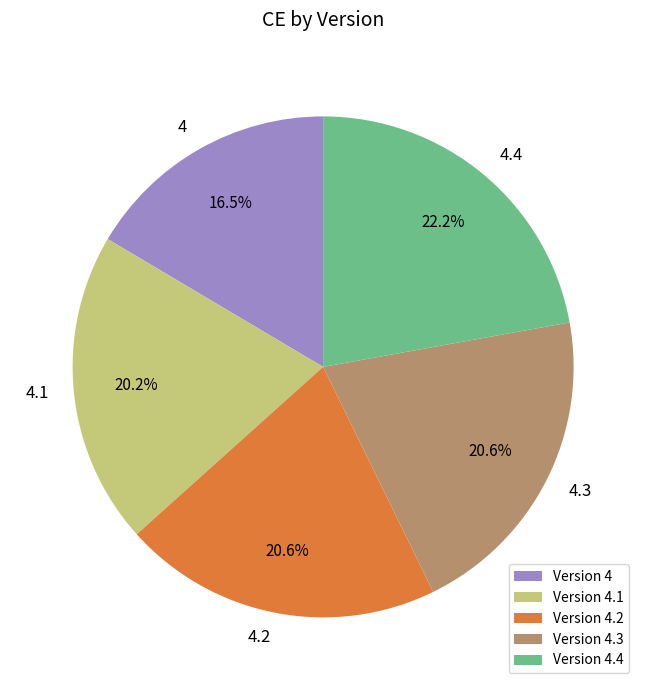

Is Version 4.1 the majority of the pie?

No